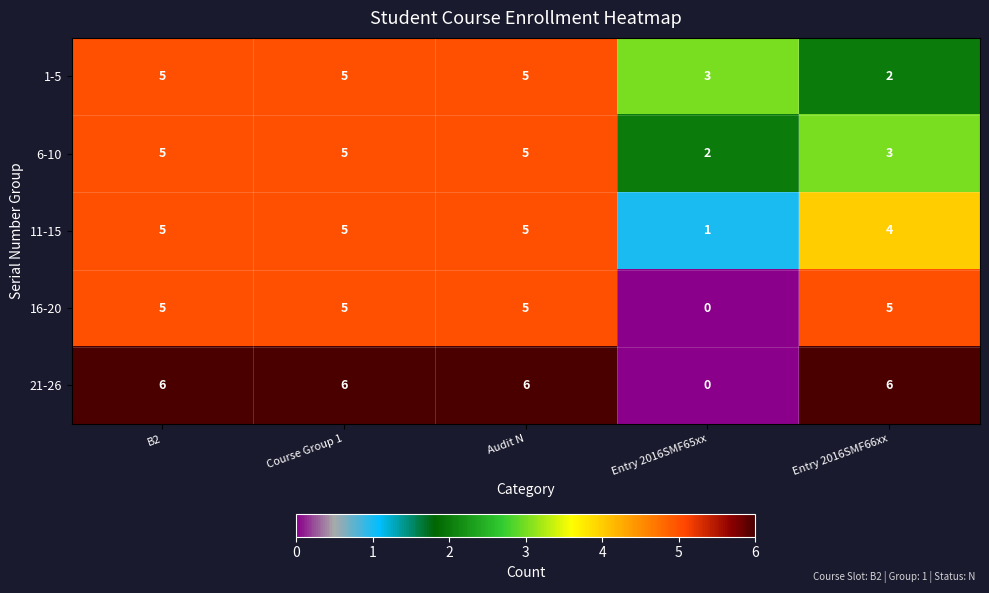

What is the greatest value displayed?

6